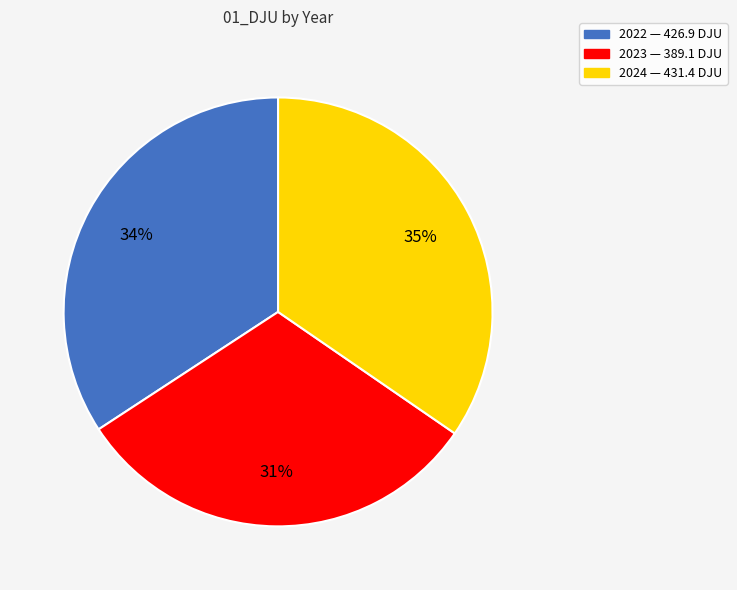

Is 2024 the majority of the pie?

No